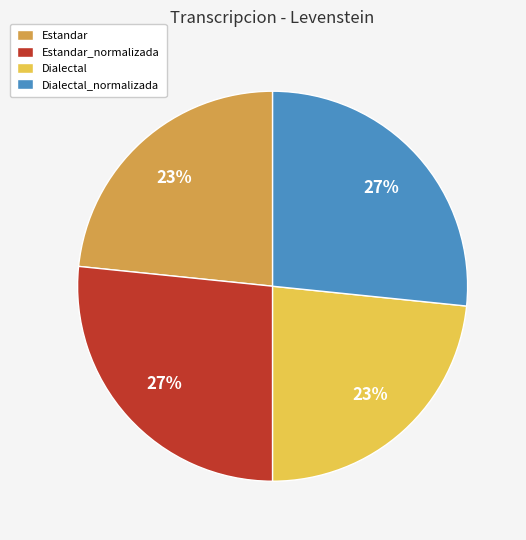

To the nearest percent, what portion does Estandar represent?

23%